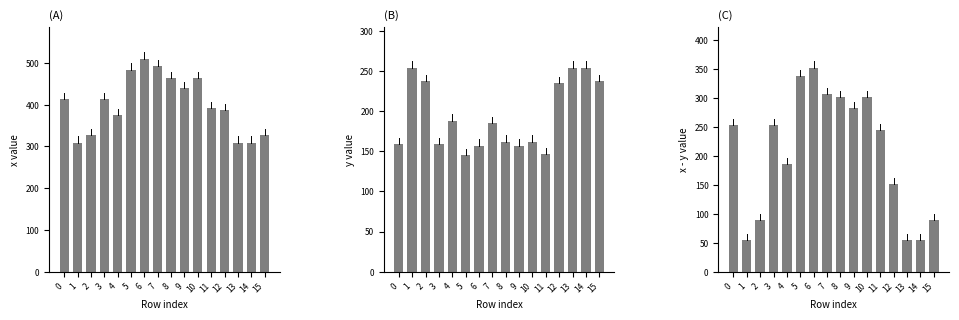

What is the value of the x - y bar at the 2nd from the left?

55